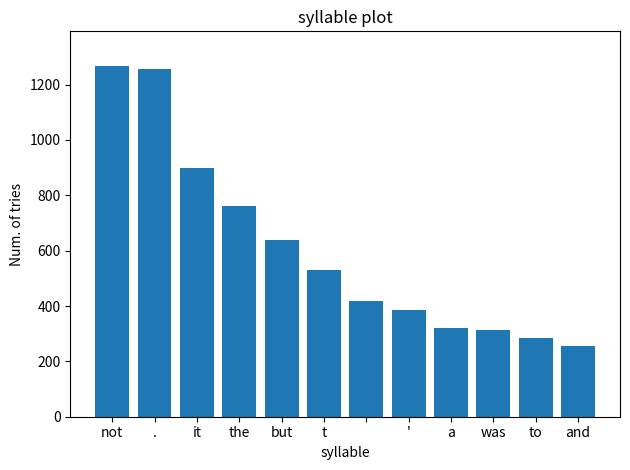

What is the greatest value displayed?

1266